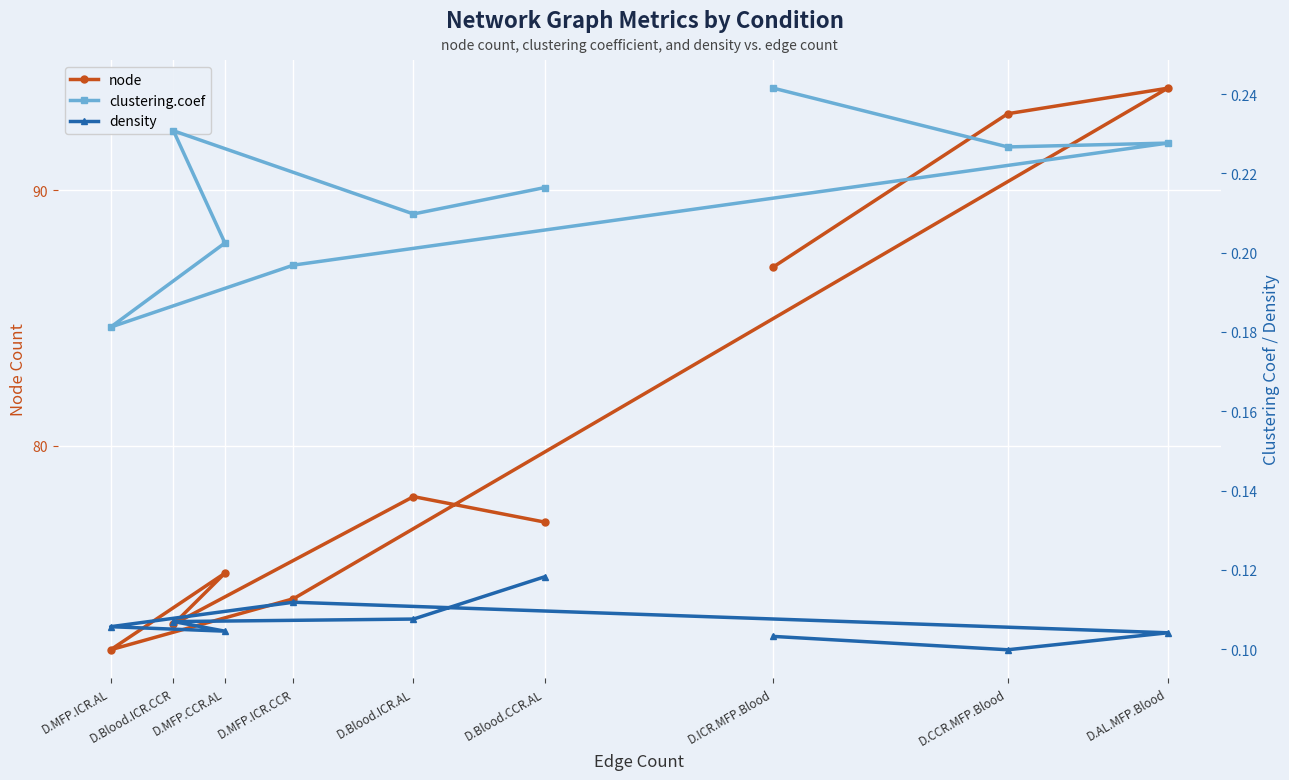

At D.Blood.ICR.CCR, list the series in order from largest to smallest.

node, clustering.coef, density